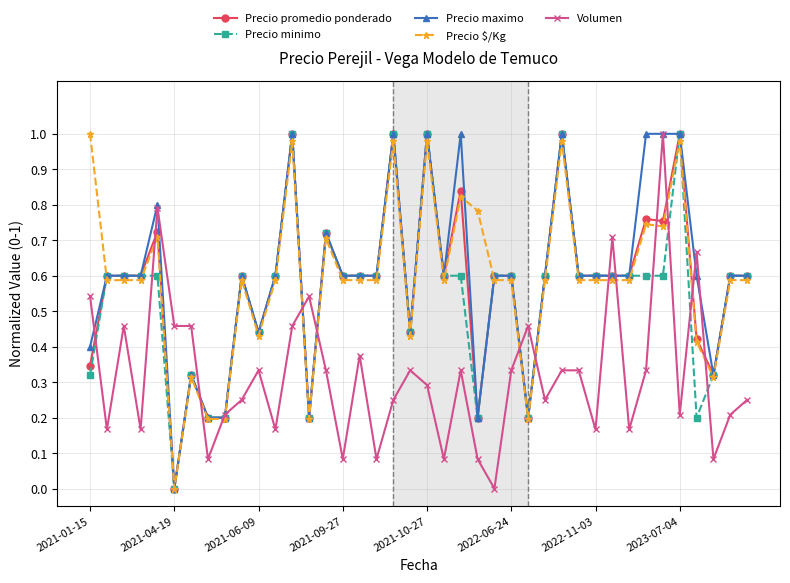

After their last crossing, which series has the higher values: Precio $/Kg or Precio promedio ponderado?

Precio promedio ponderado